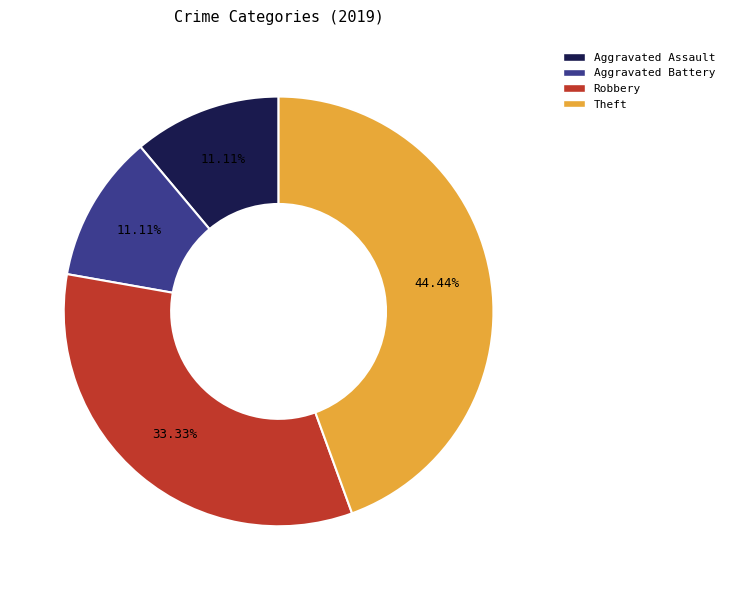

How many segments does this pie chart have?

4